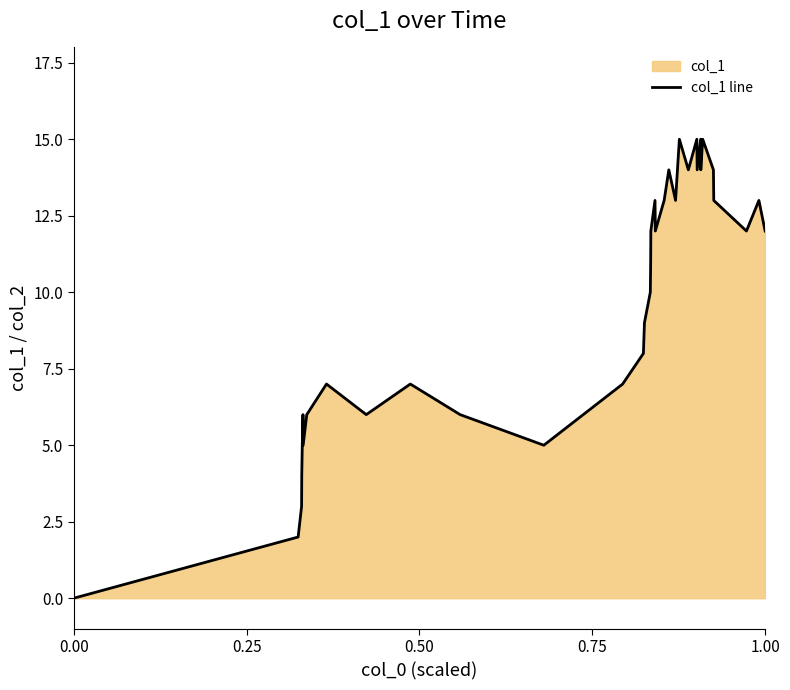

What is the difference between the maximum and minimum values?

15